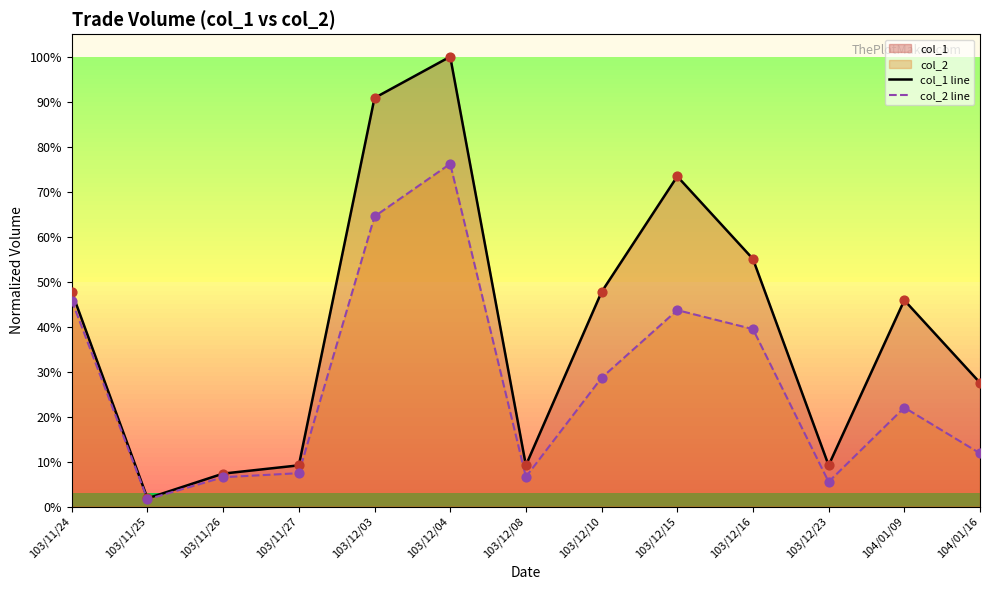

Is the value of col_1 line at 103/12/15 greater than the value of col_2 line at 103/12/10?

Yes